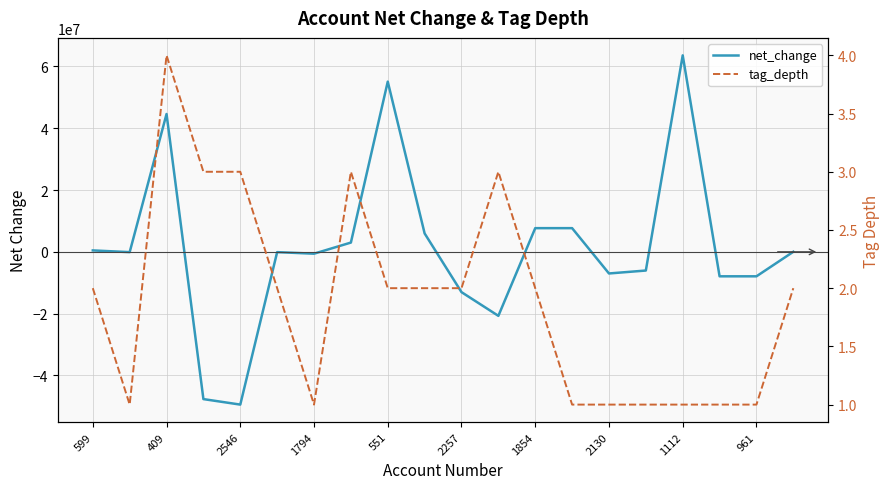

Is the value of net_change at 961 greater than the value of tag_depth at 1794?

Yes